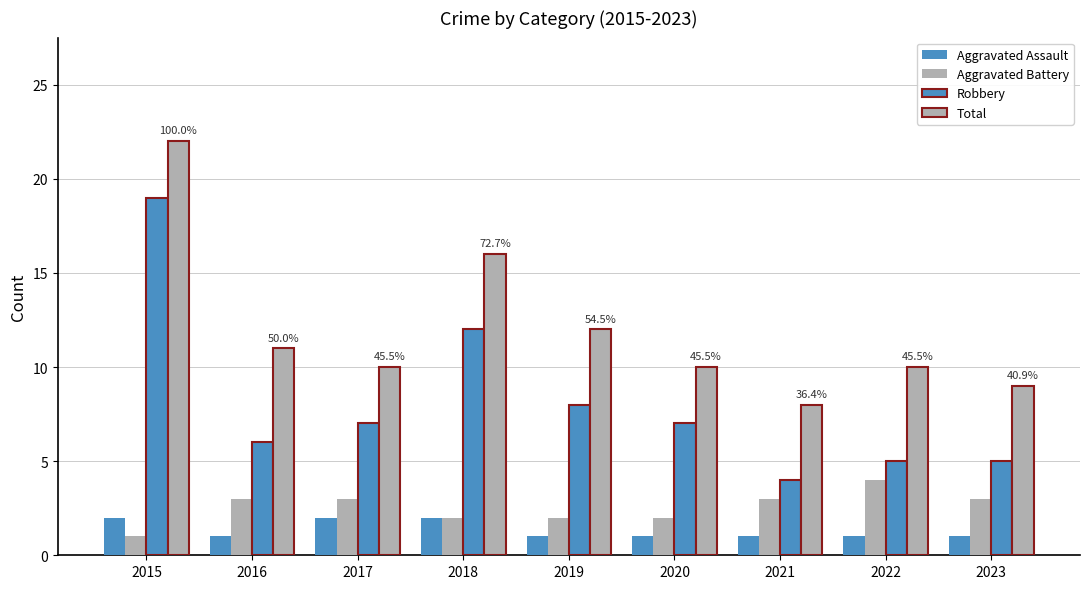

What is the average value of the Total series?

12